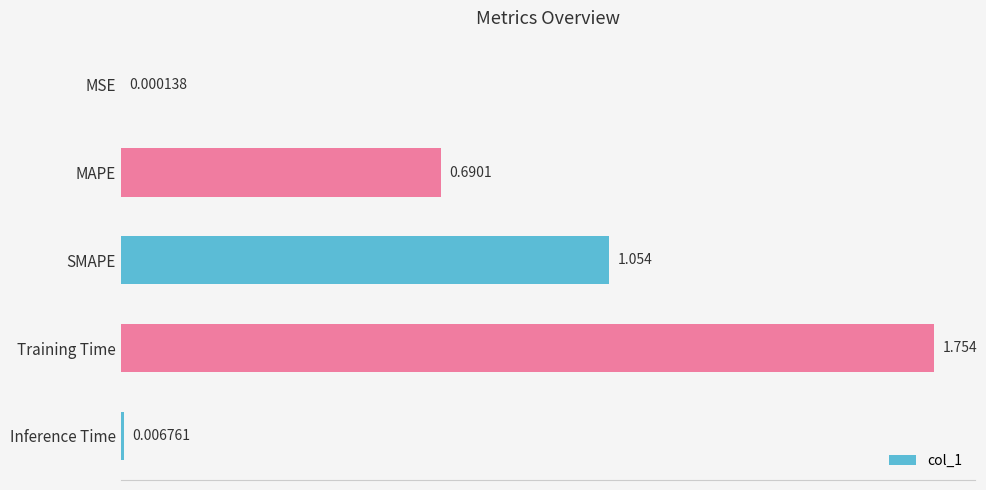

Are the bars horizontal?

Yes